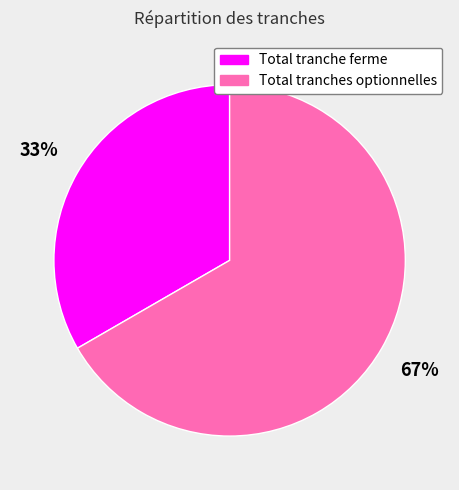

Is the sum of Total tranche ferme and Total tranches optionnelles greater than half?

Yes